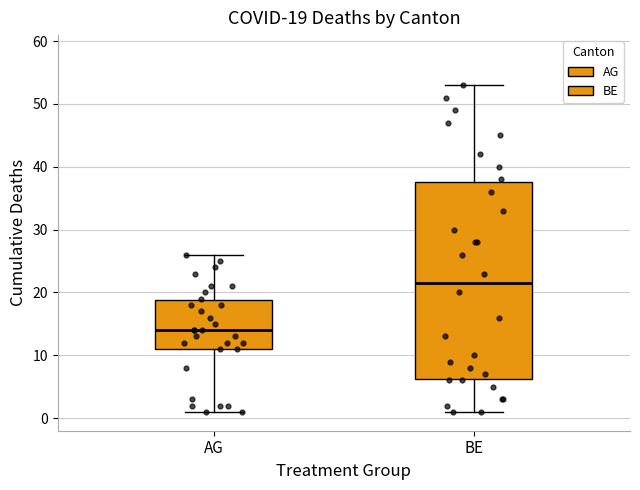

Which box has the highest median line?

BE